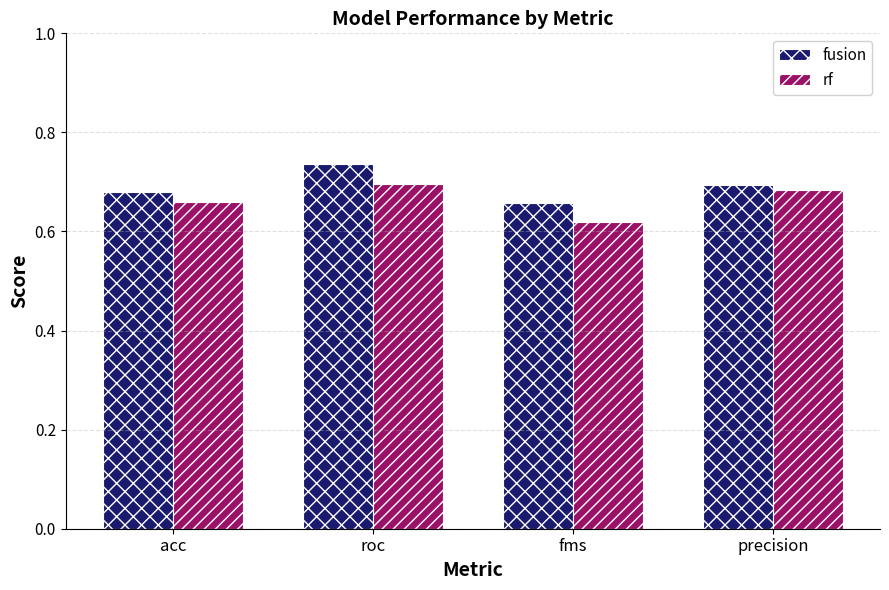

At how many categories does at least one series exceed 0?

4